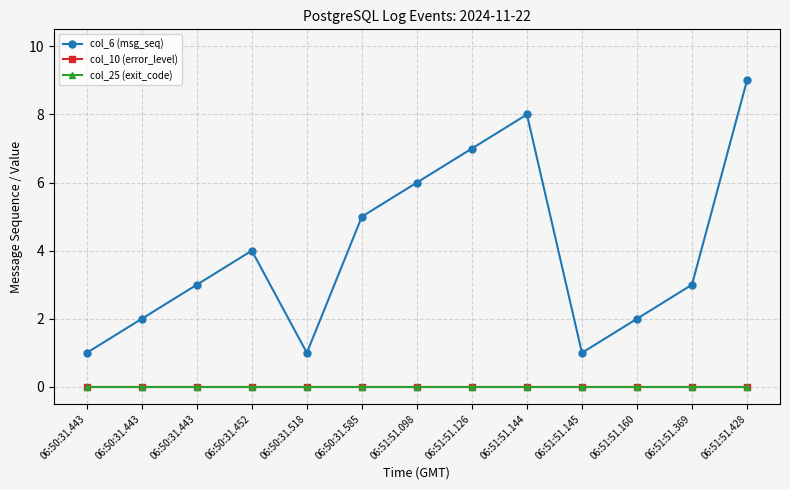

Does the chart have visible grid lines?

Yes